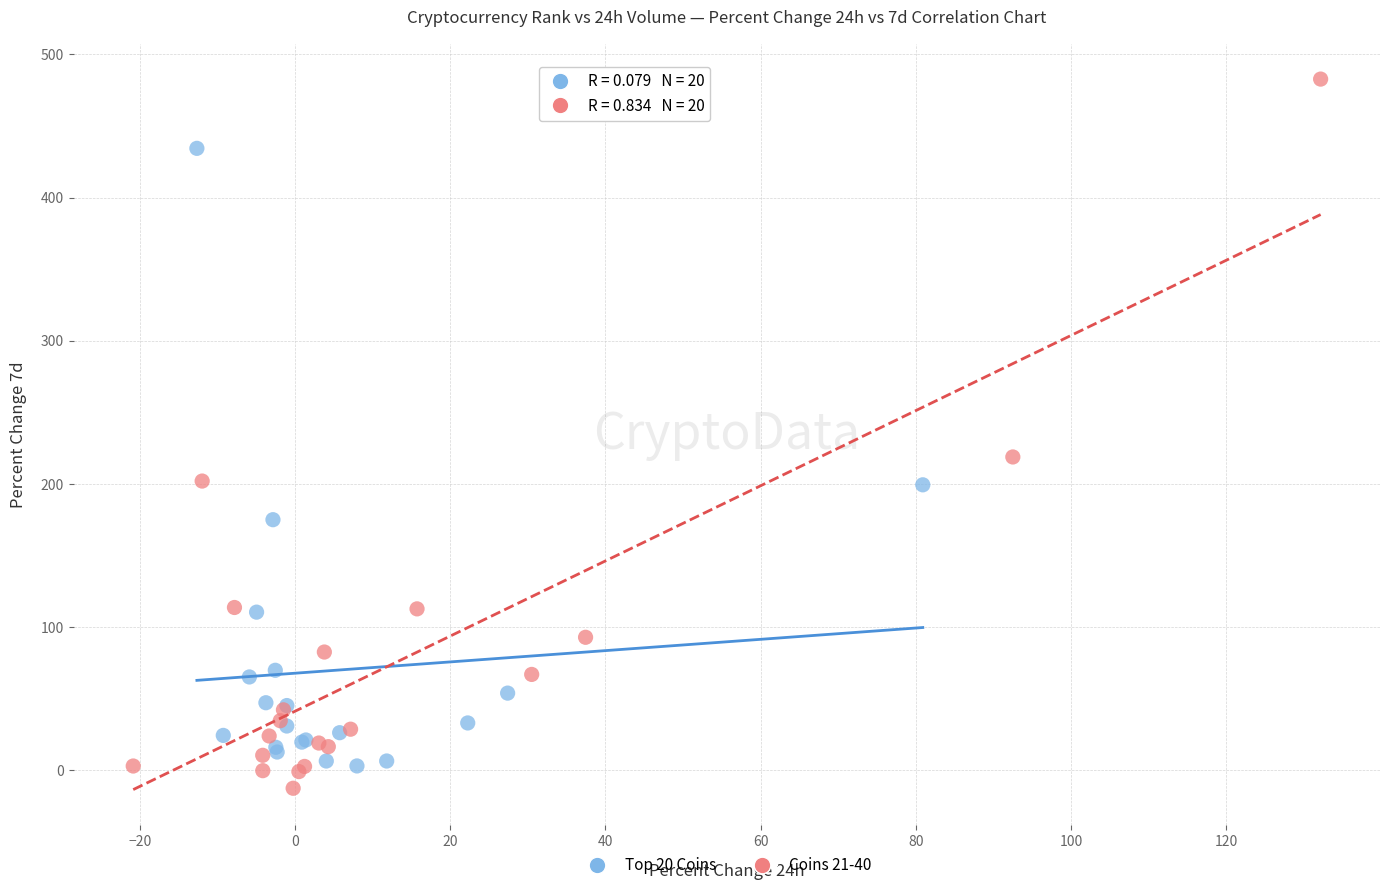

Which series reaches the maximum Y coordinate?

Coins 21-40